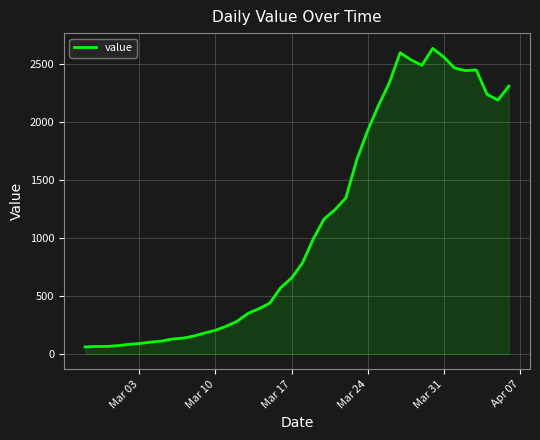

What is the difference between the maximum and minimum values?

2578